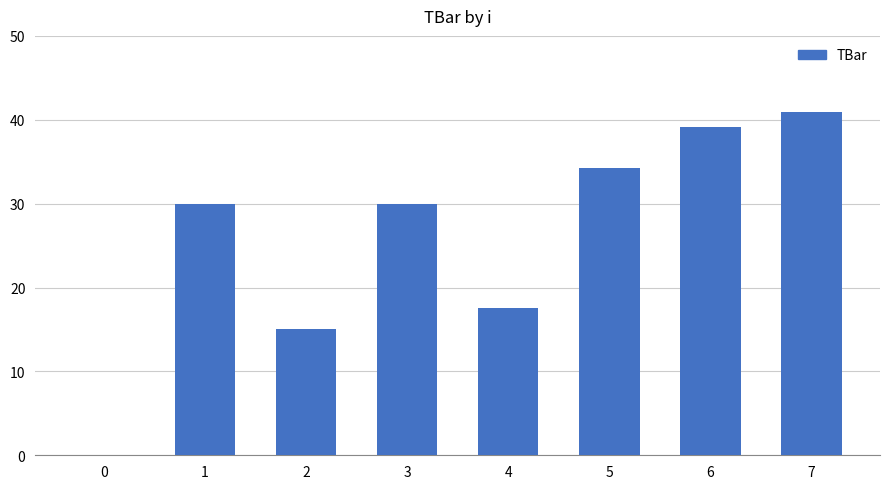

The value at 5 is 56.5. True or false?

False